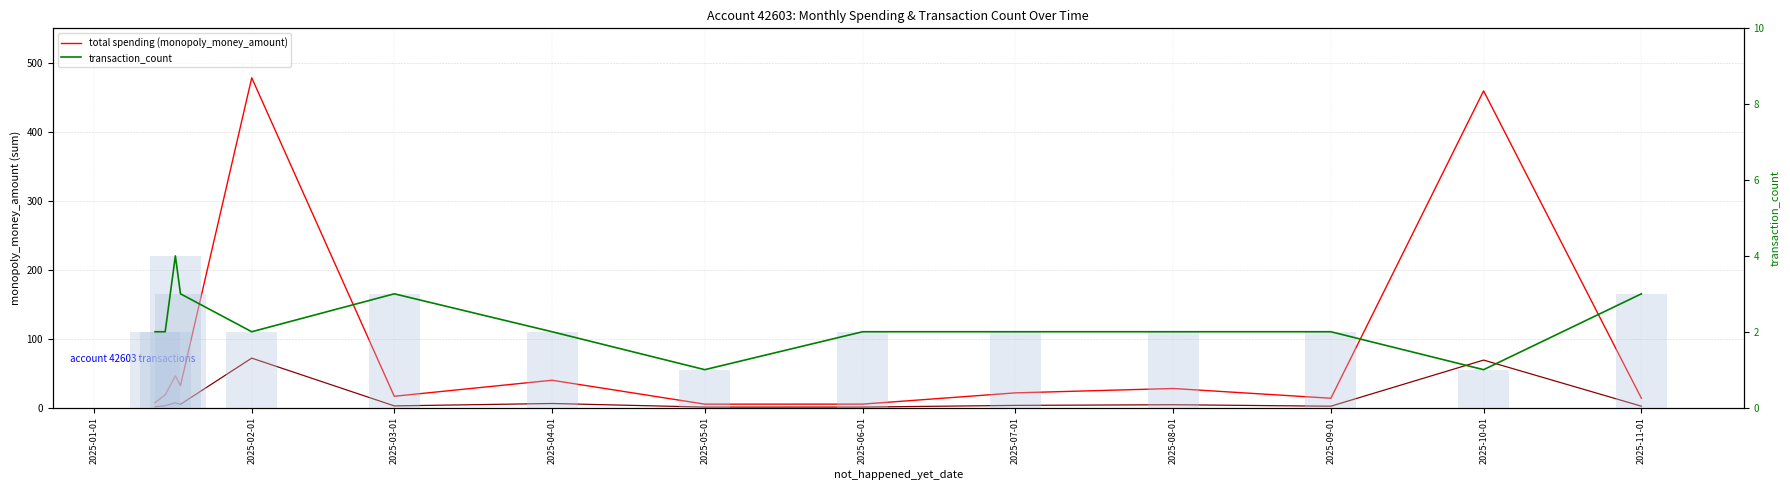

The tx_count bars series shows 3.0 at 2025-11-01. True or false?

True